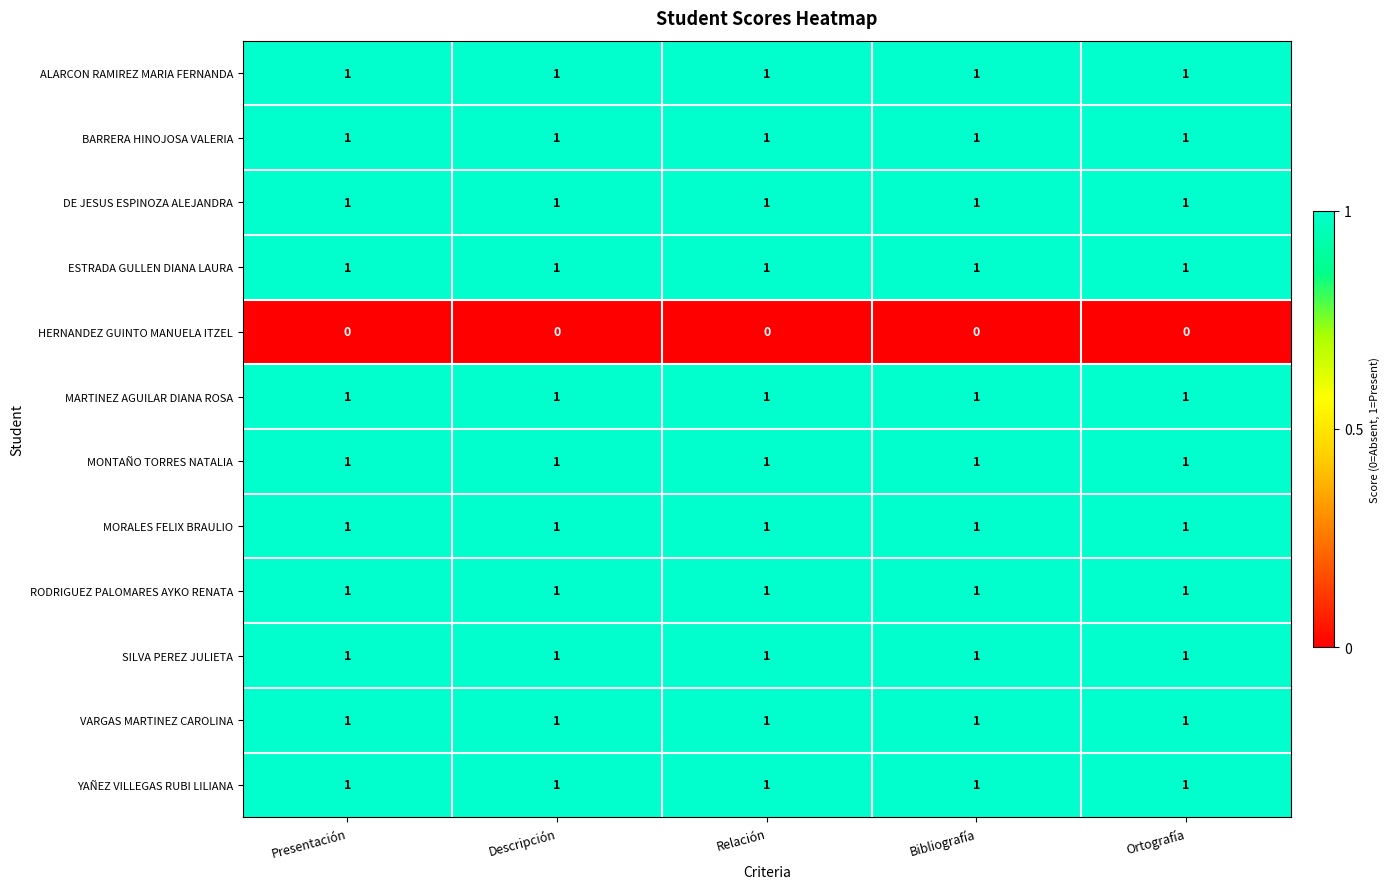

What is the sum of all MARTINEZ AGUILAR DIANA ROSA values?

5